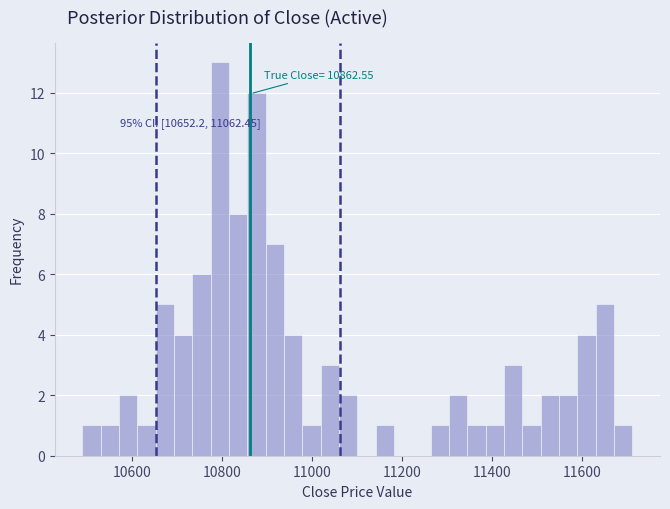

Read against the x-axis, roughly where is the centre of the tallest bar?

10800